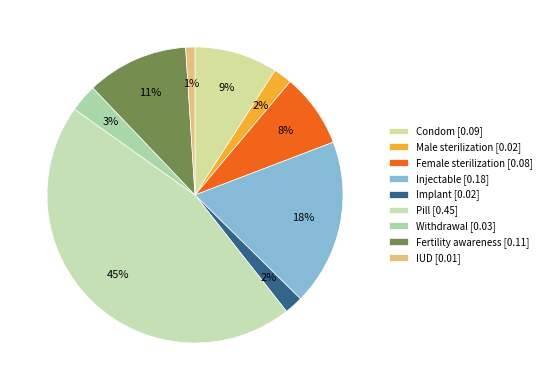

Between Withdrawal and Implant, which is larger?

Withdrawal